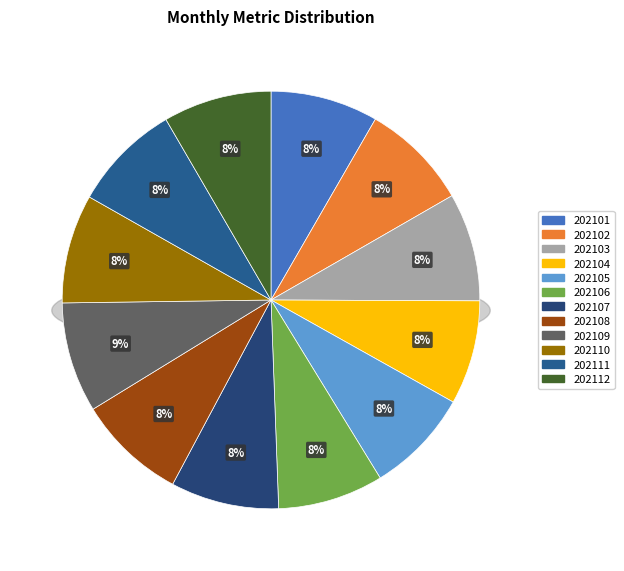

Count the number of slices in the pie.

12